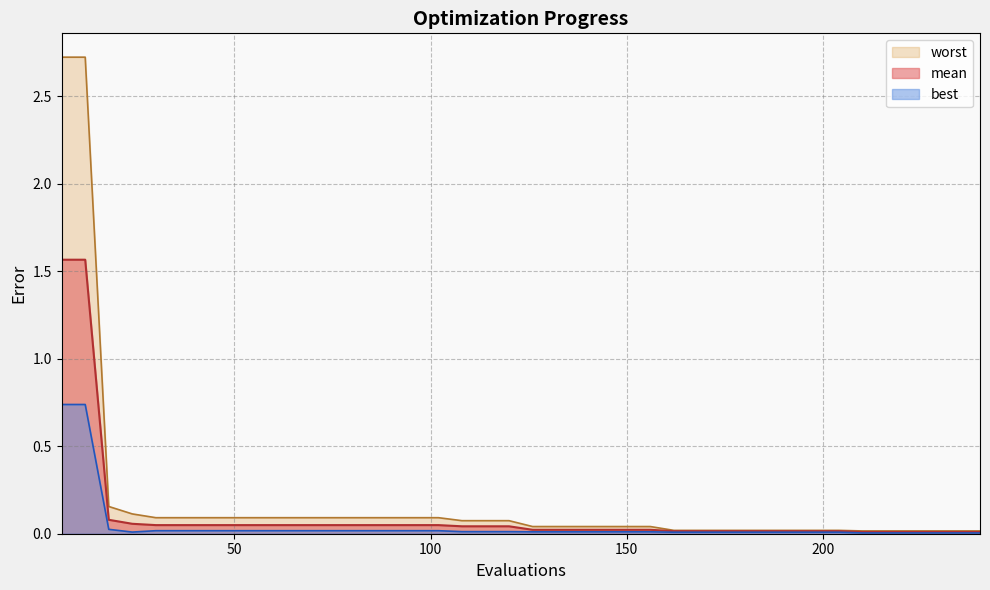

What is the sum of all mean values?

4.3